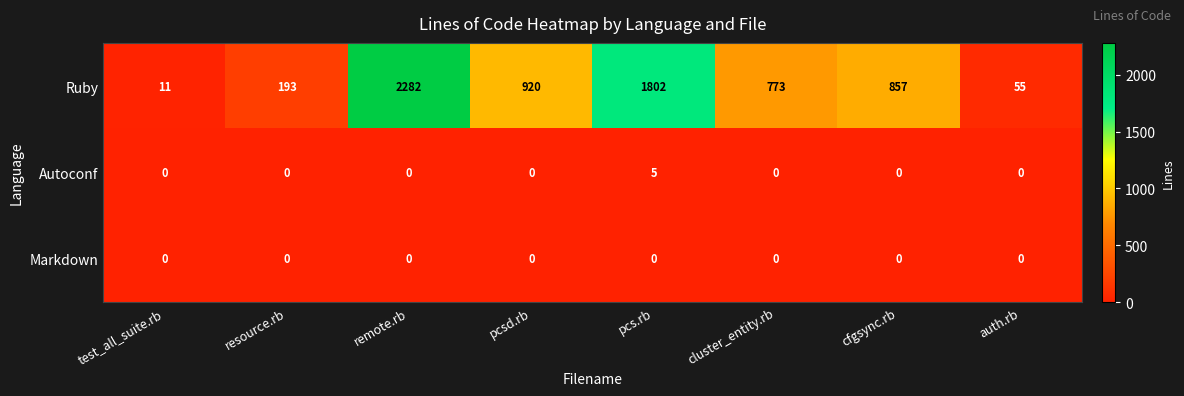

Count the number of data series in this chart.

3